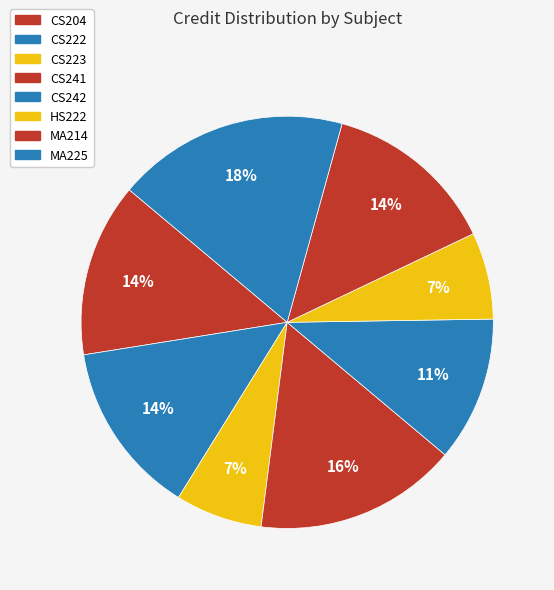

Count the number of slices in the pie.

8